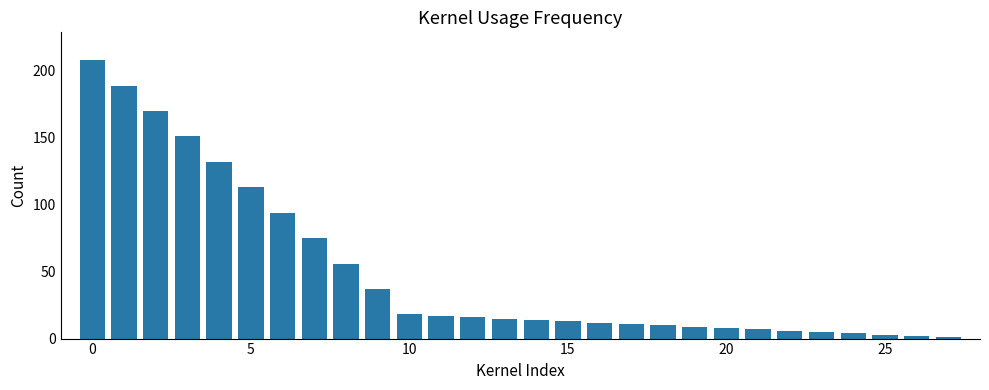

What is the minimum value shown in the chart?

1